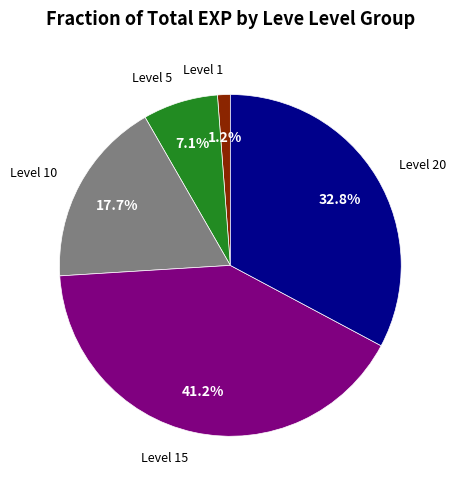

Is there a majority slice in this chart?

No